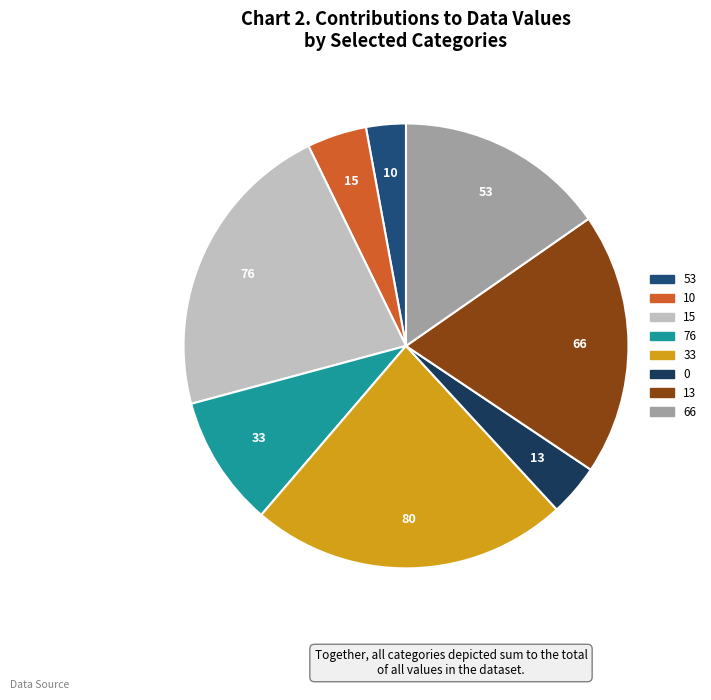

How many segments does this pie chart have?

8